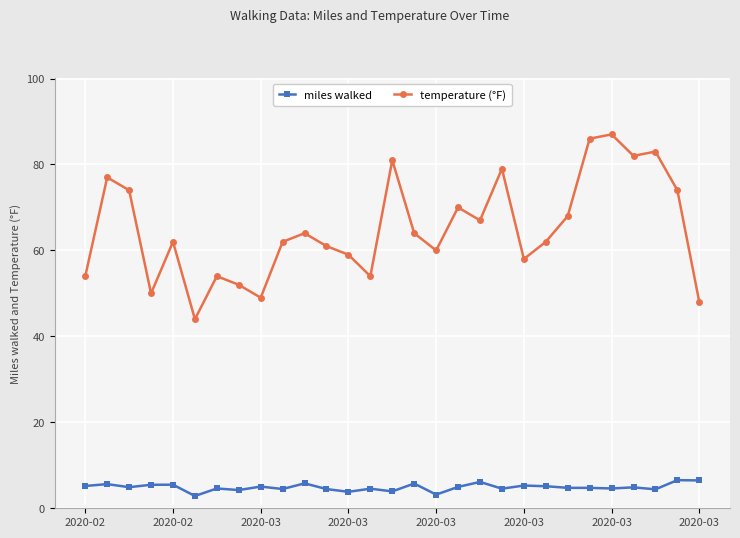

What is the smallest value displayed?

2.9